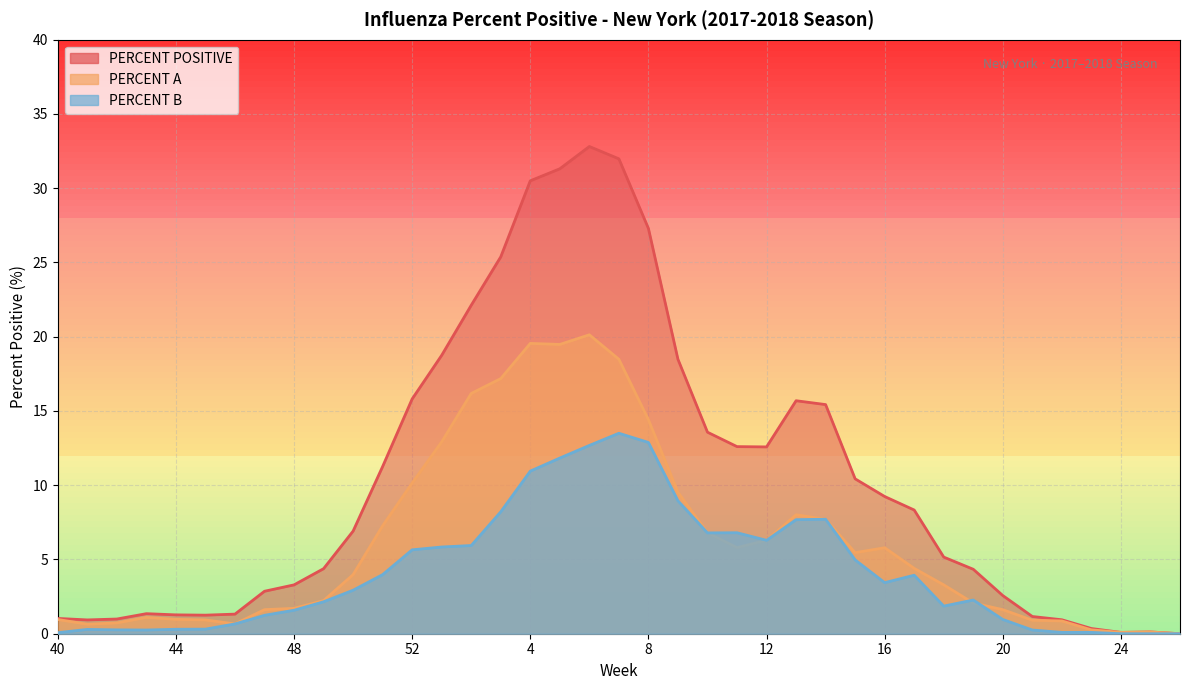

What is the difference between the maximum and minimum values in the PERCENT POSITIVE series?

32.8